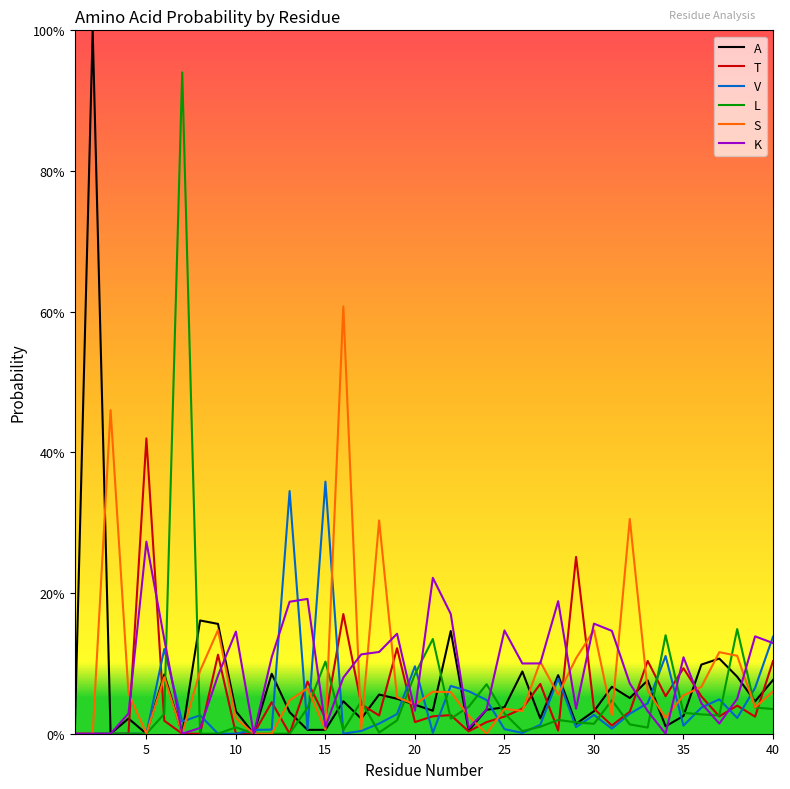

Does the chart have visible grid lines?

No